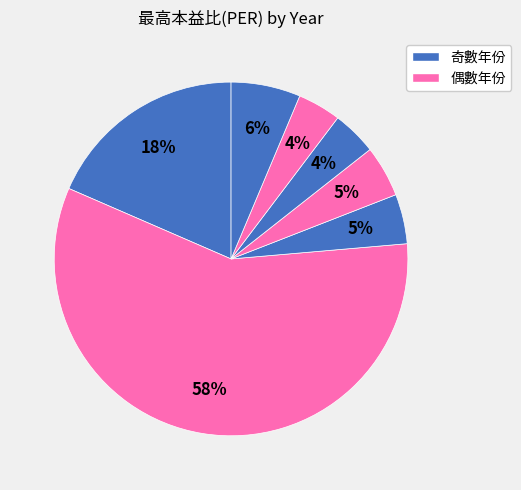

Count the number of slices in the pie.

7